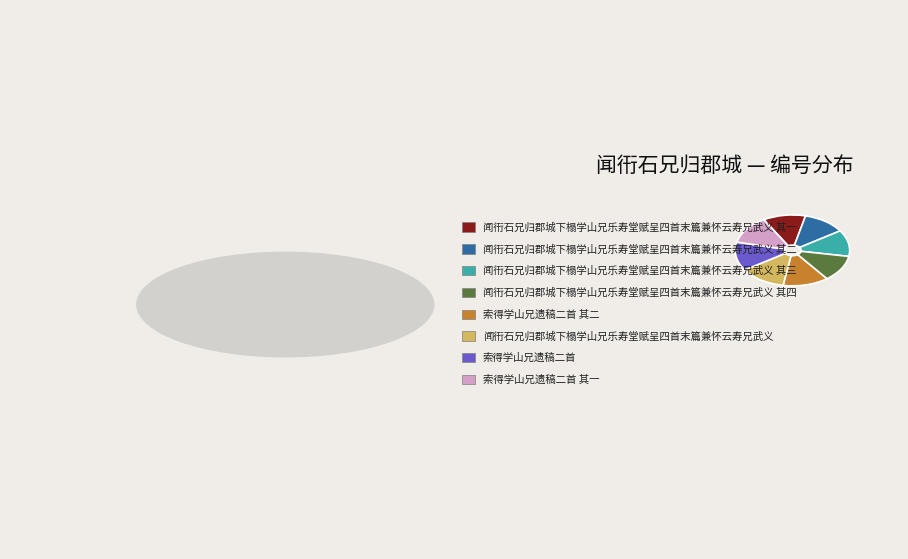

Combined, do 索得学山兄遗稿二首 其一 and 闻衎石兄归郡城下榻学山兄乐寿堂赋呈四首末篇兼怀云寿兄武义 其四 account for over 50%?

No